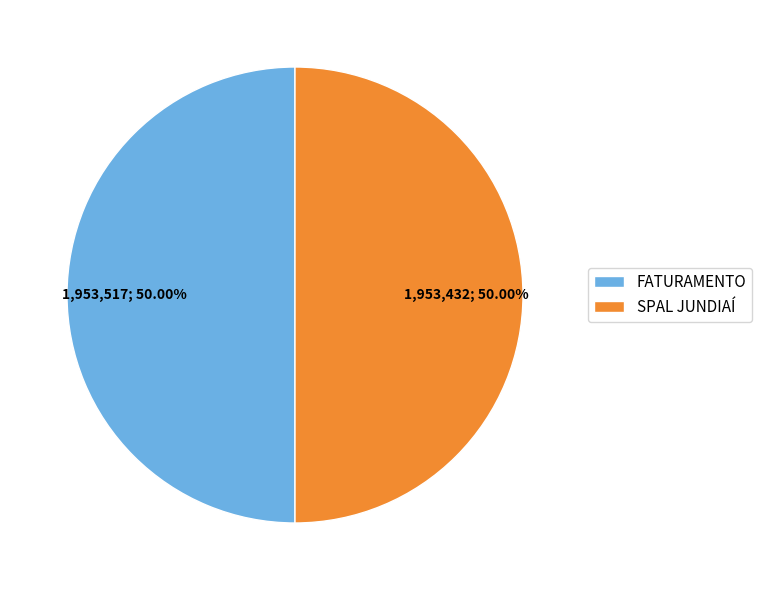

To the nearest percent, what is the average slice percentage?

50%